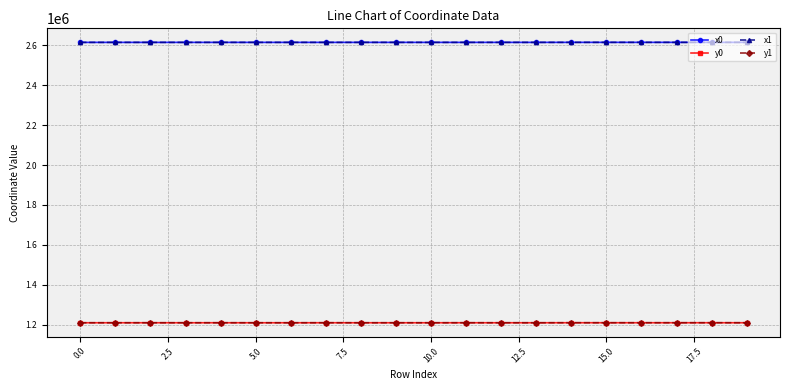

At how many categories does at least one series exceed 2265932?

20